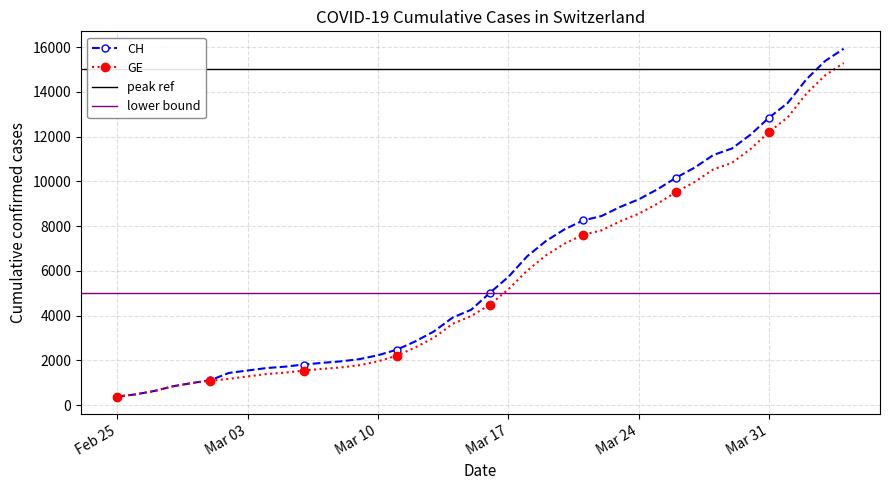

What is the maximum value for GE?

15284